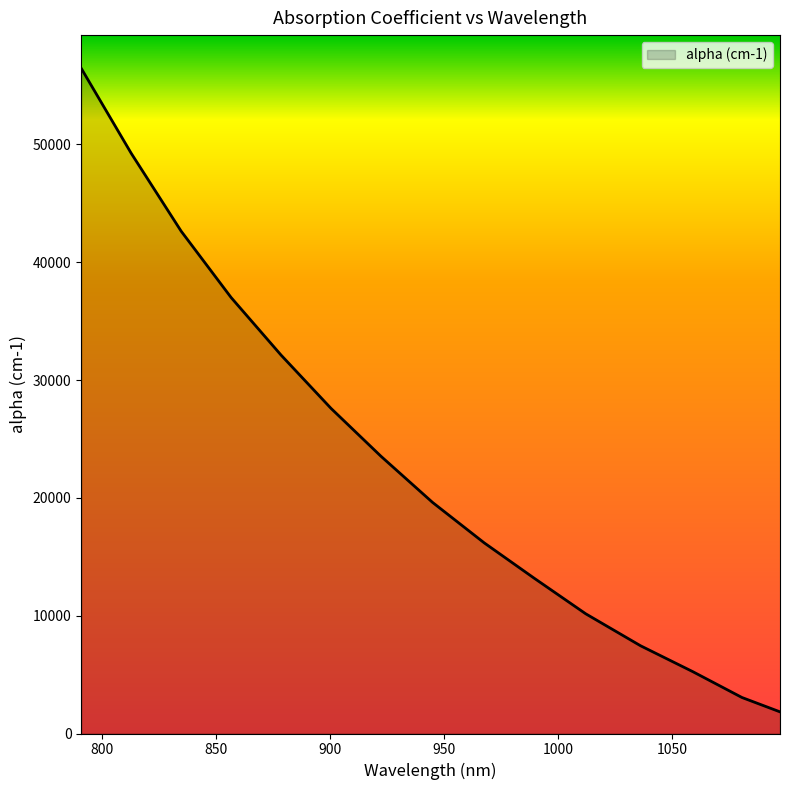

What is the difference between the maximum and minimum values?

54620.5